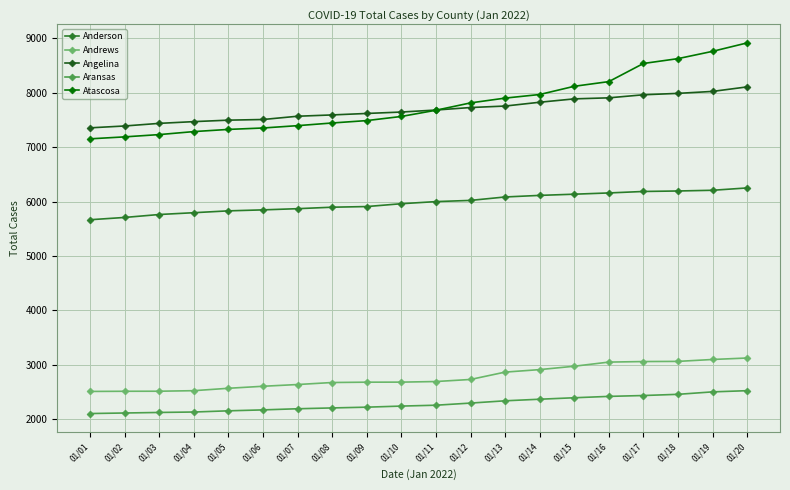

Which series has the largest total across all categories?

Atascosa